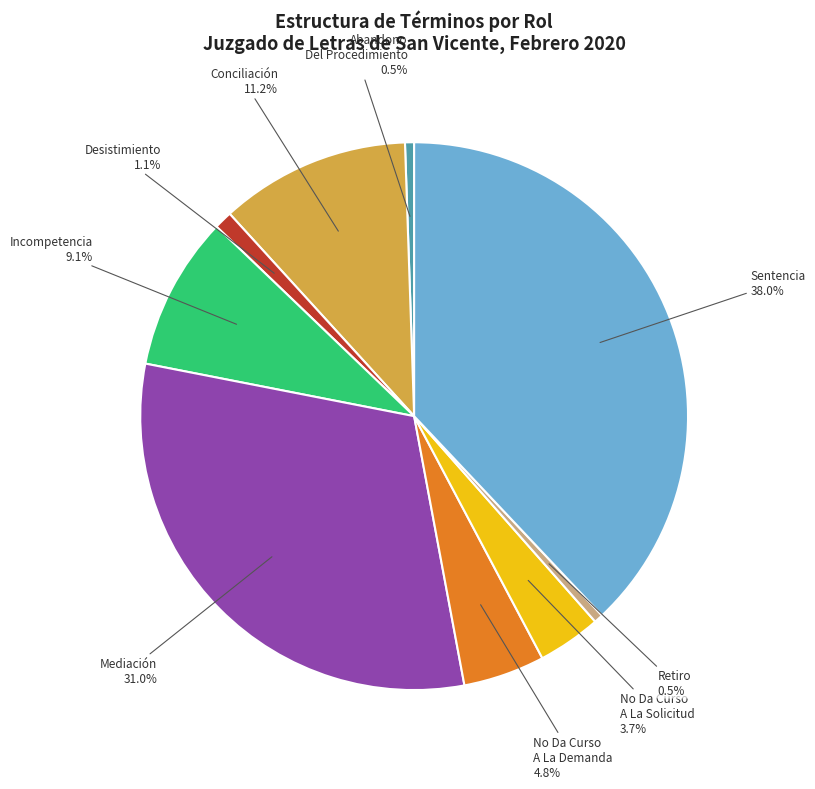

Count the number of slices in the pie.

9